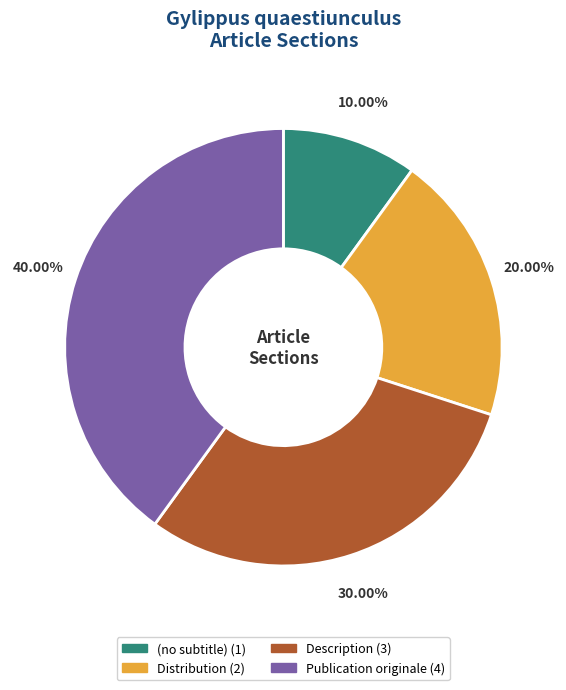

How many segments does this pie chart have?

4